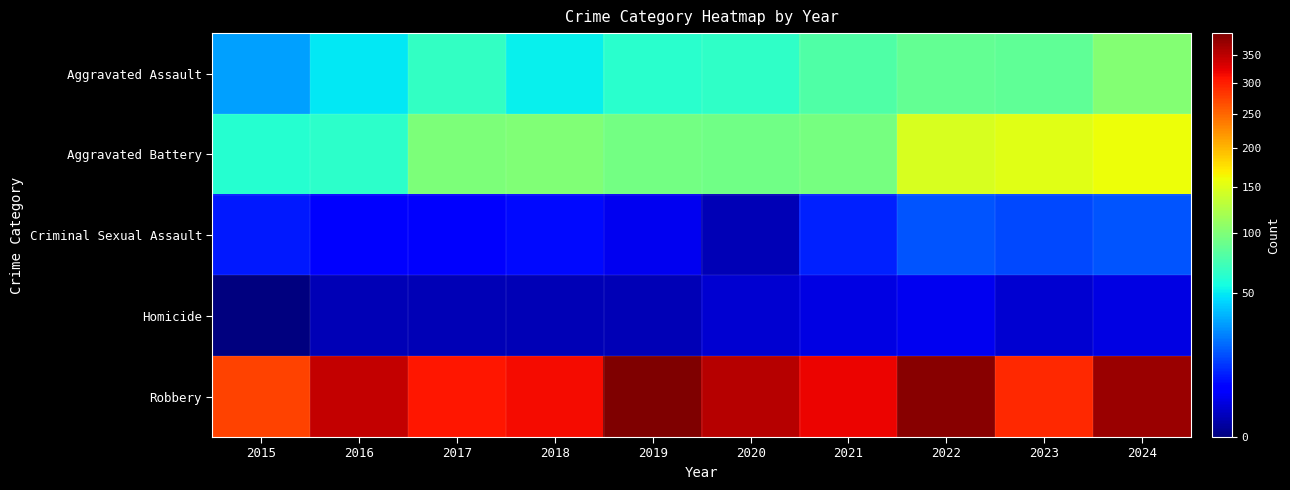

Which series has the largest range (max minus min)?

Robbery